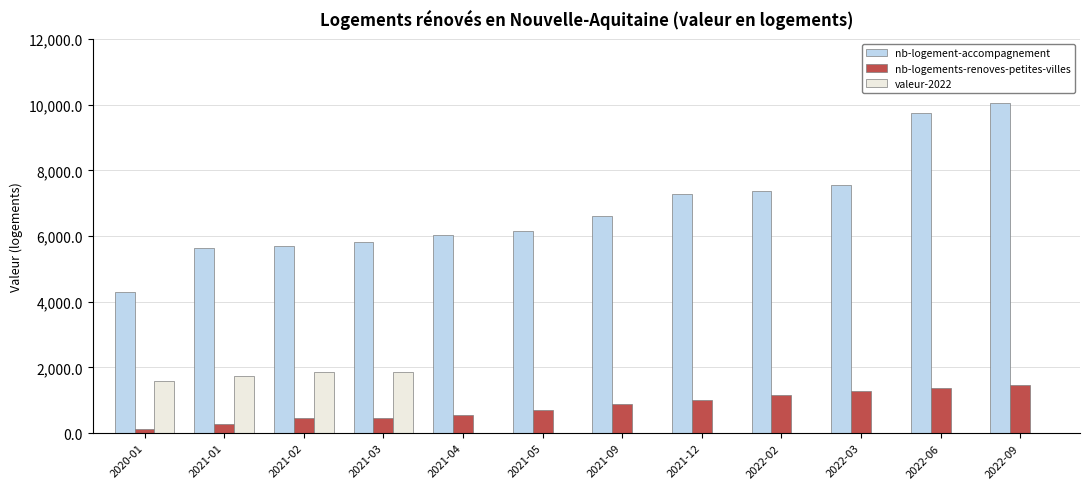

True or false: valeur-2022 has a value of 962 at 2021-05.

False